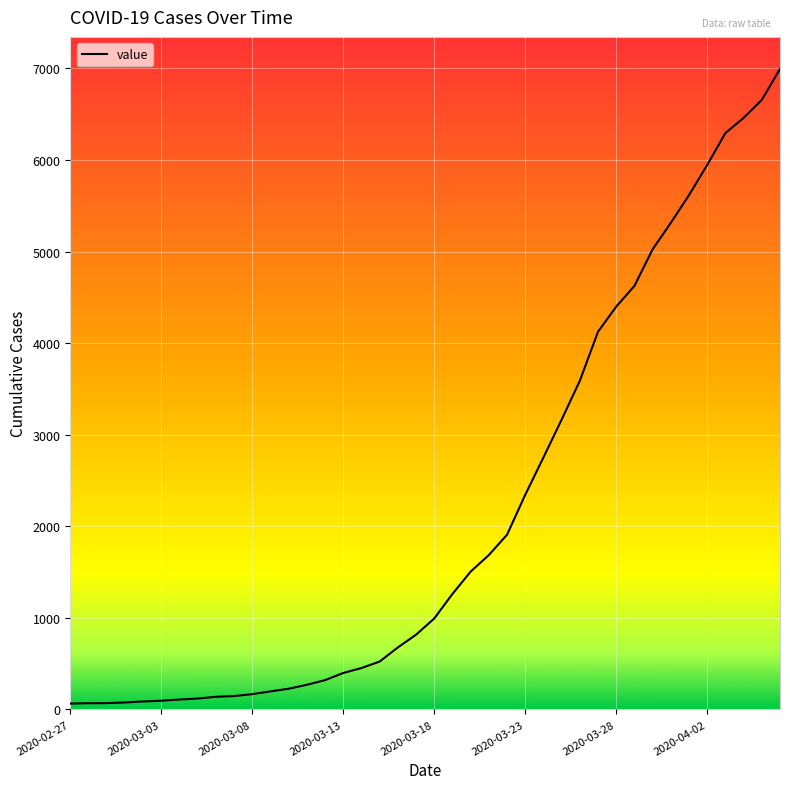

What is the greatest value displayed?

6995